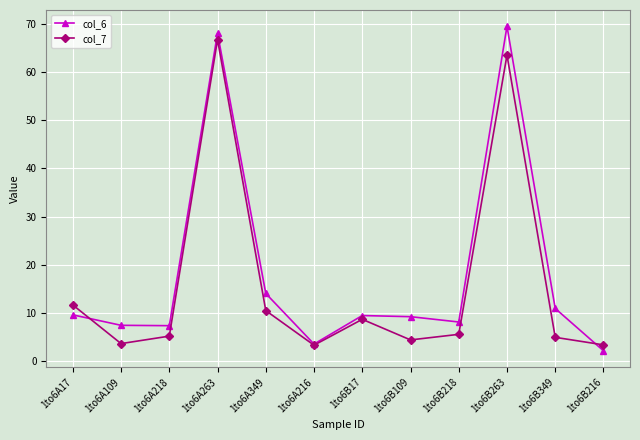

What is the difference between the maximum and second lowest values in the col_7 series?

63.3